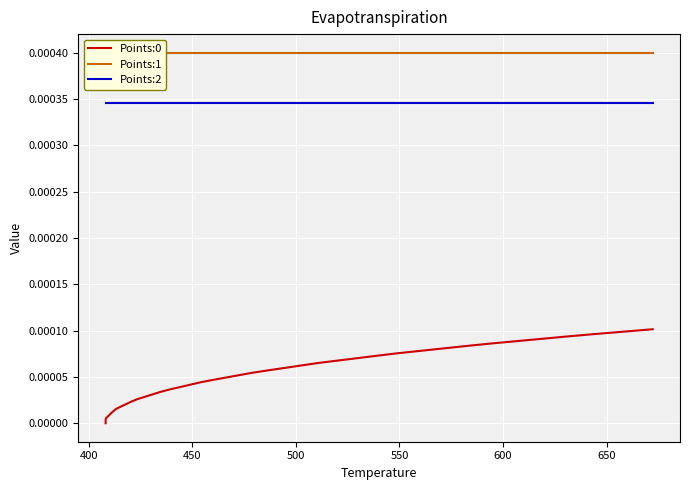

Does the chart display data point markers on the line(s)?

No